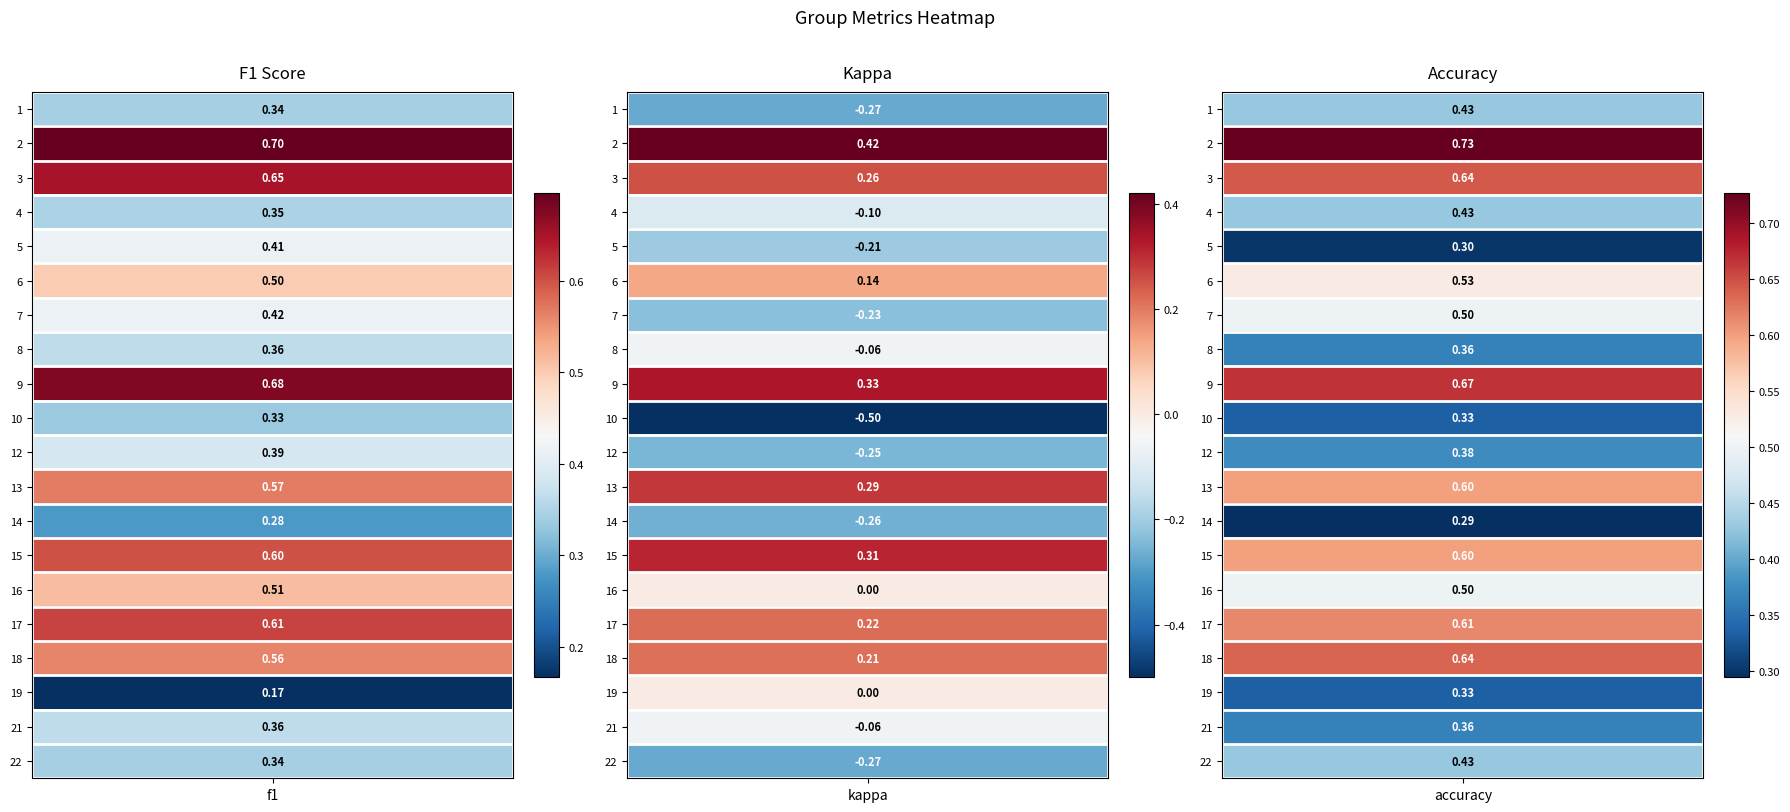

Which series has the widest spread of values?

10